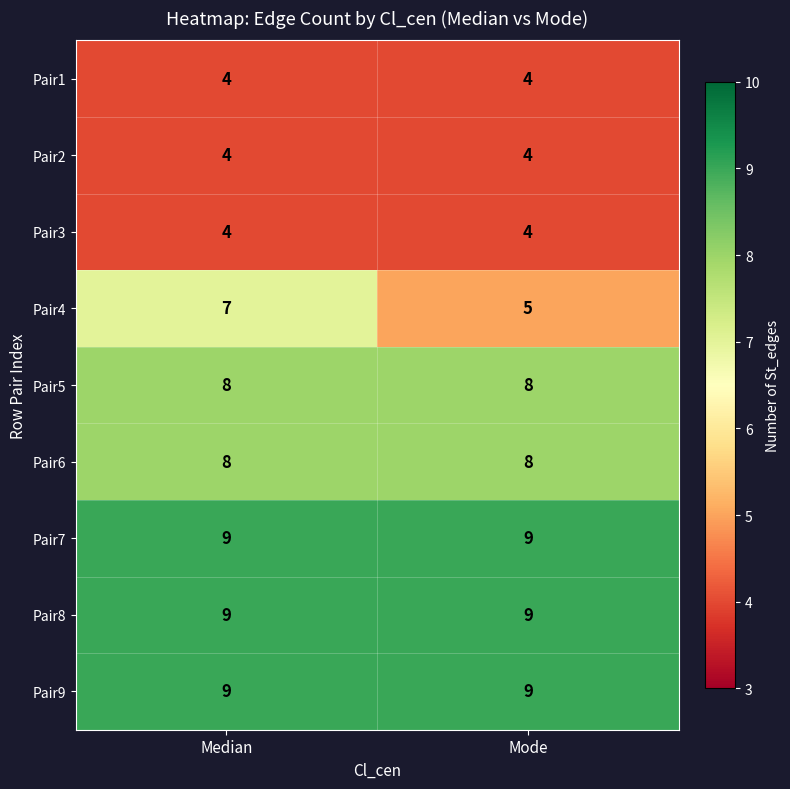

Reading right to left, extract all data points from this chart.

Pair1: Mode=4	Median=4
Pair2: Mode=4	Median=4
Pair3: Mode=4	Median=4
Pair4: Mode=5	Median=7
Pair5: Mode=8	Median=8
Pair6: Mode=8	Median=8
Pair7: Mode=9	Median=9
Pair8: Mode=9	Median=9
Pair9: Mode=9	Median=9